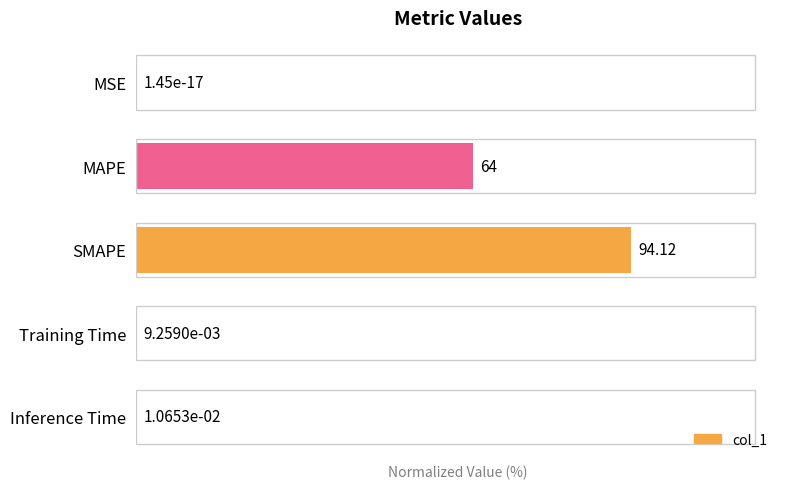

At which label is the value closest to 50?

MAPE